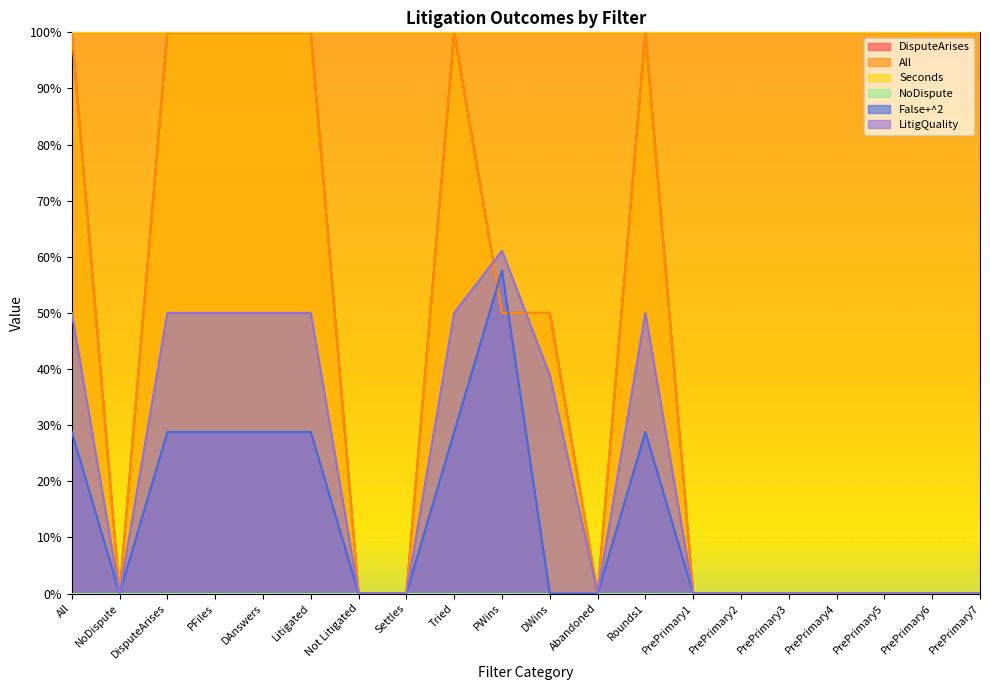

Does the chart display data point markers on the line(s)?

No